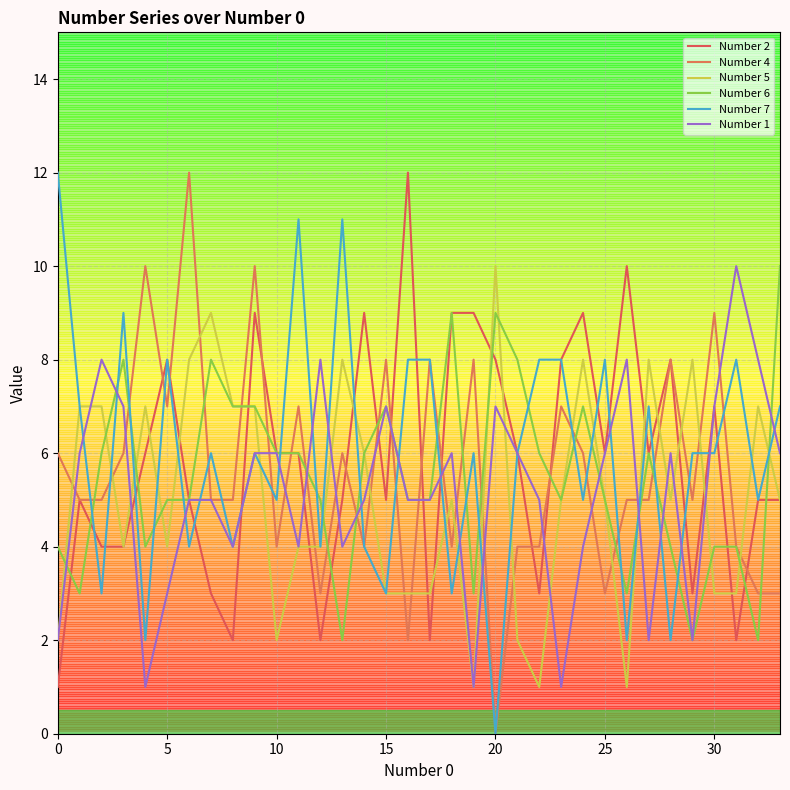

Does the chart display data point markers on the line(s)?

No